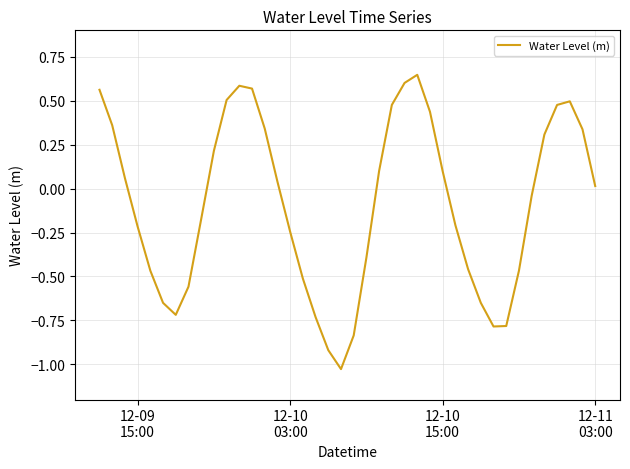

What is the difference between the maximum and minimum values?

1.7